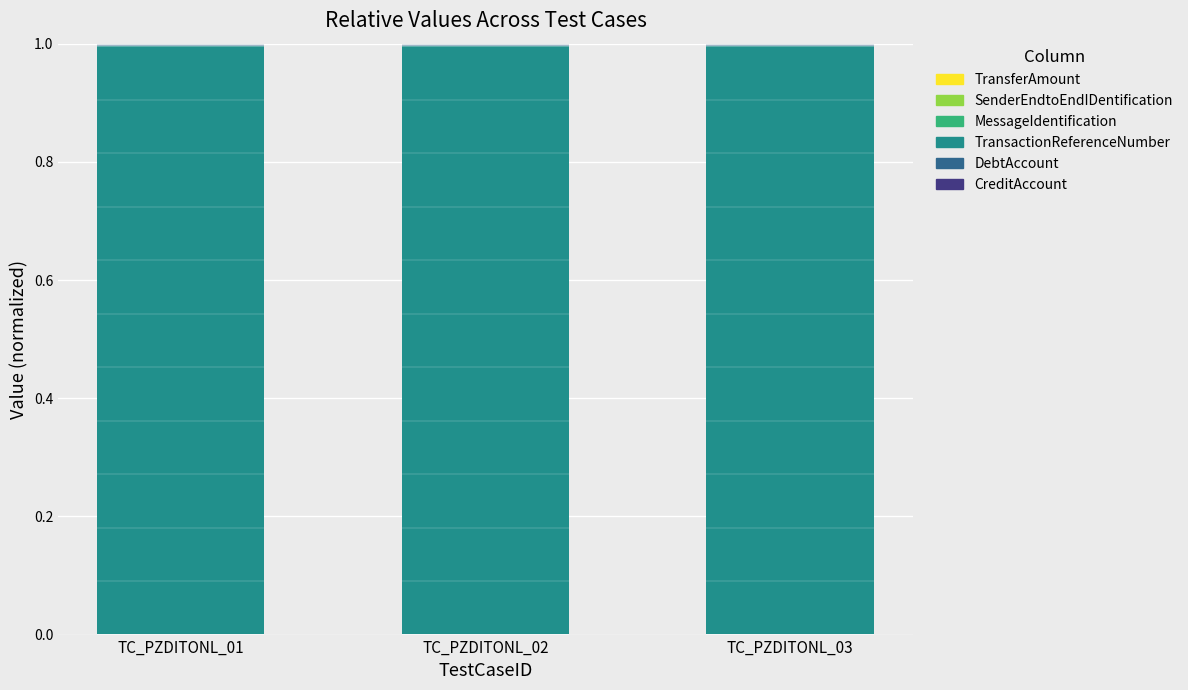

Are the bars horizontal?

No